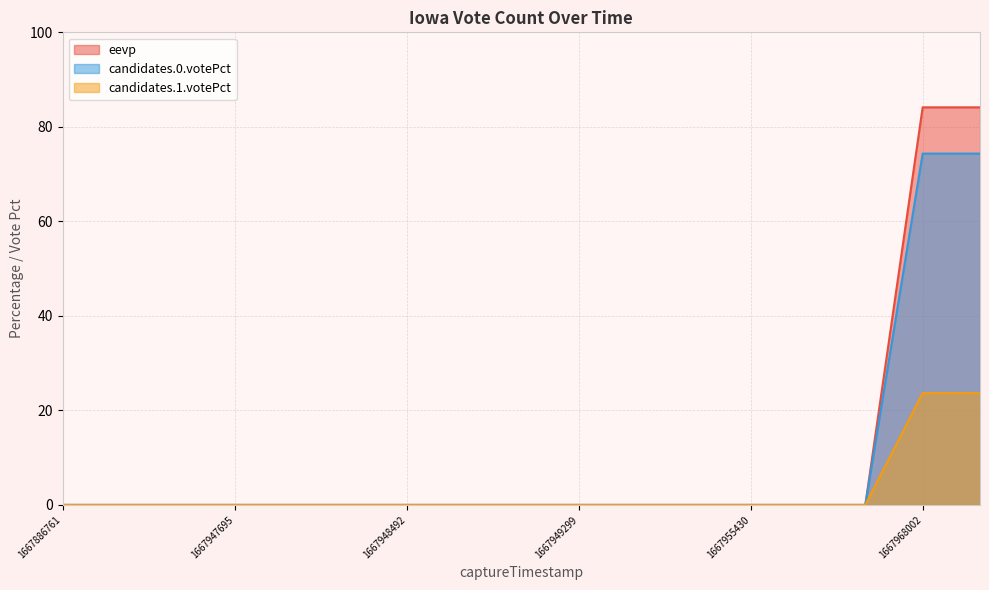

Rank the series by their average value, from lowest to highest.

candidates.1.votePct, candidates.0.votePct, eevp